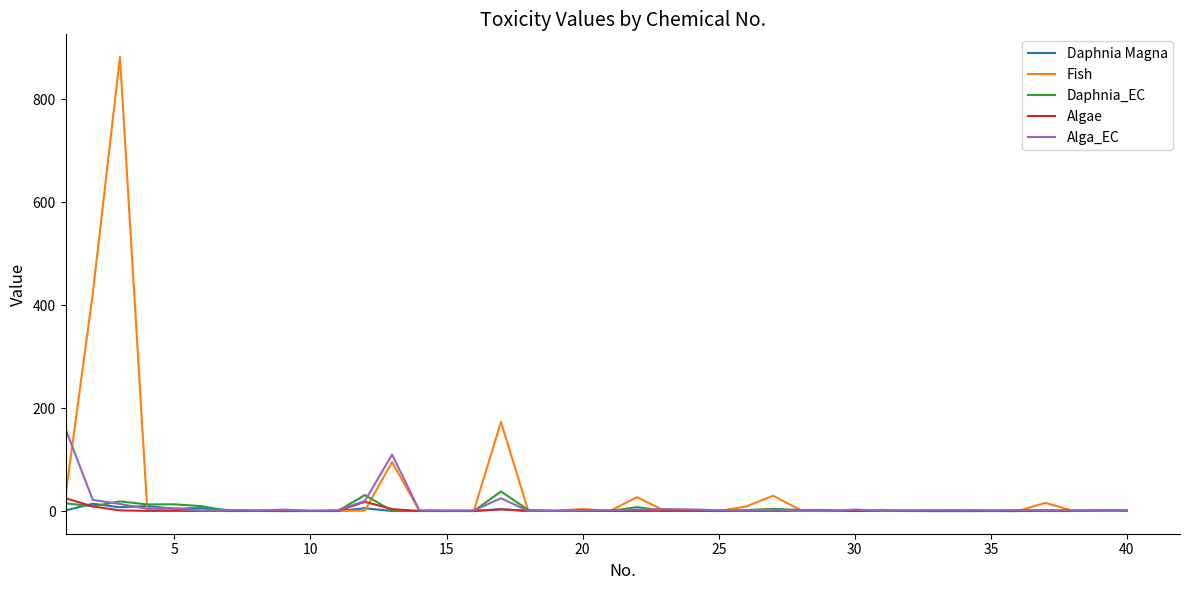

List the series in order of their peak value, highest first.

Fish, Alga_EC, Daphnia_EC, Algae, Daphnia Magna